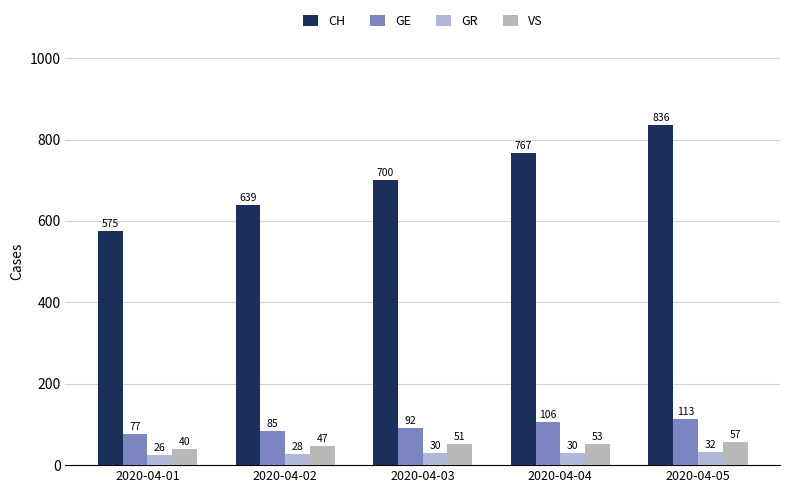

At which label does GE first exceed 92?

2020-04-04